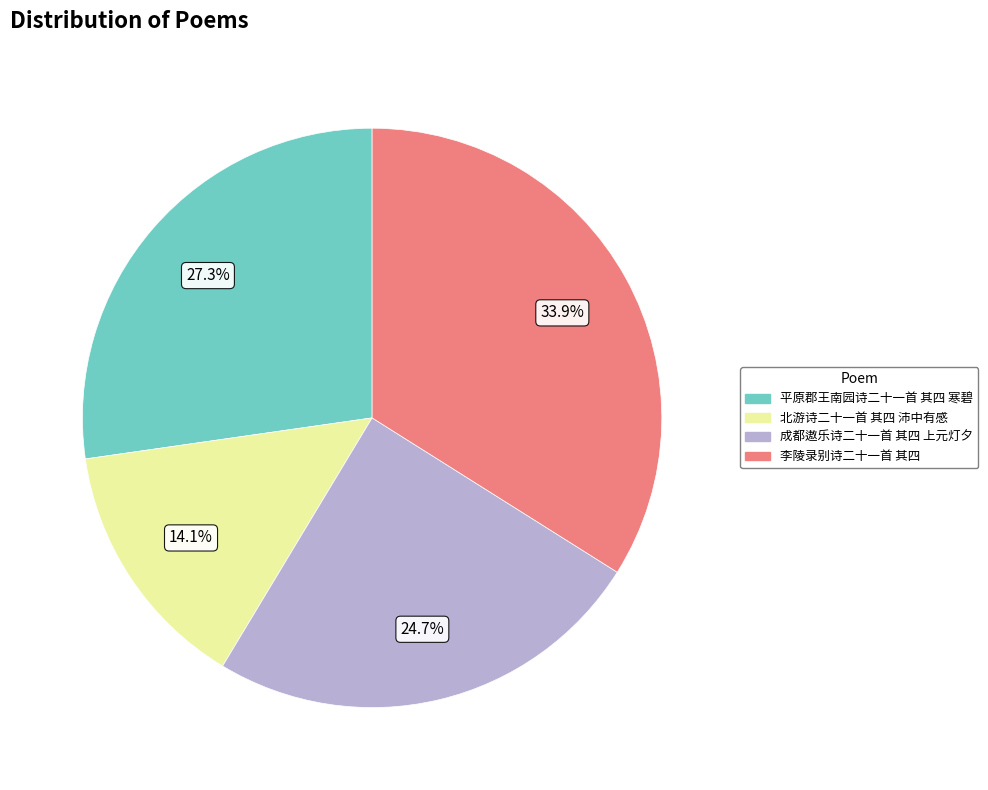

Which has a higher value, 成都遨乐诗二十一首 其四 上元灯夕 or 李陵录别诗二十一首 其四?

李陵录别诗二十一首 其四